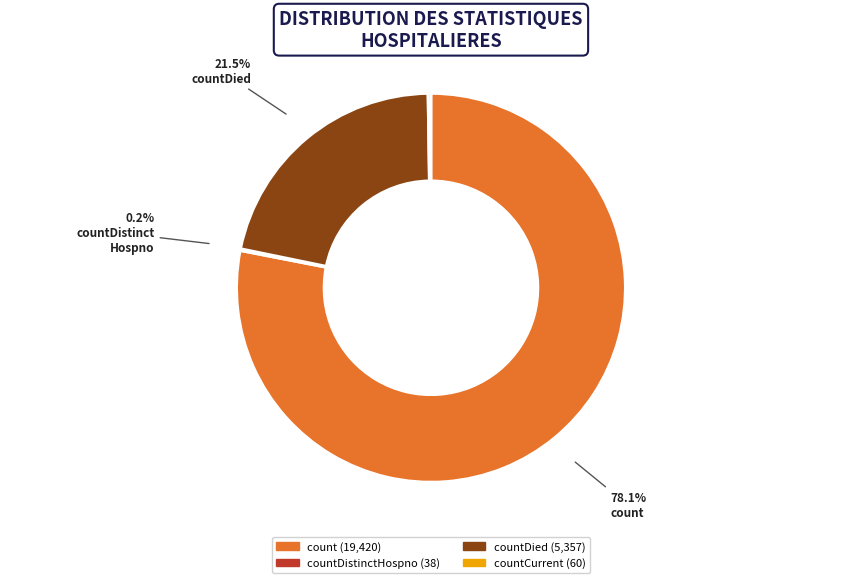

Is there a majority slice in this chart?

Yes